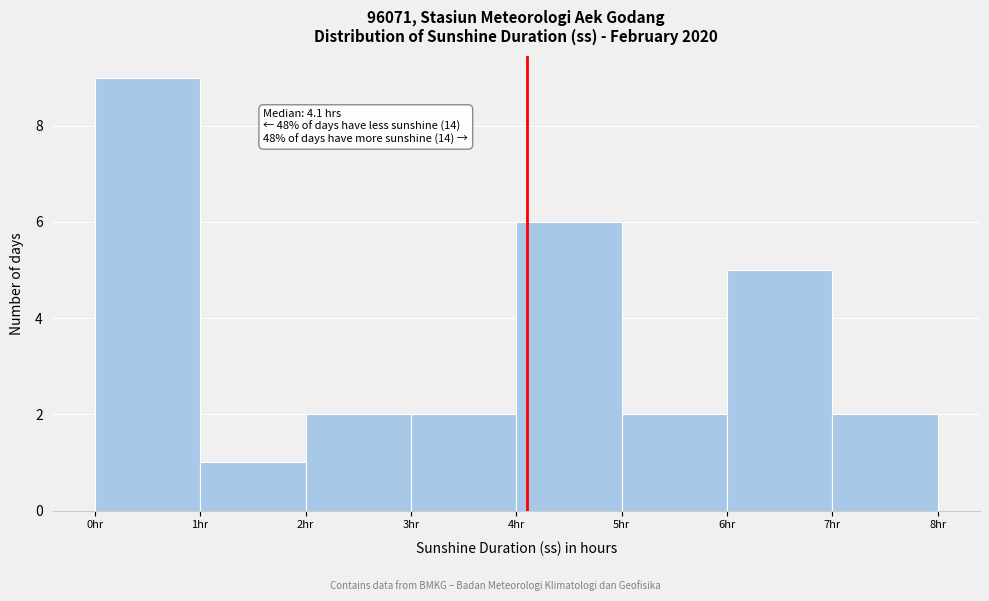

Over which range of the x-axis is the bar tallest?

0 to 1